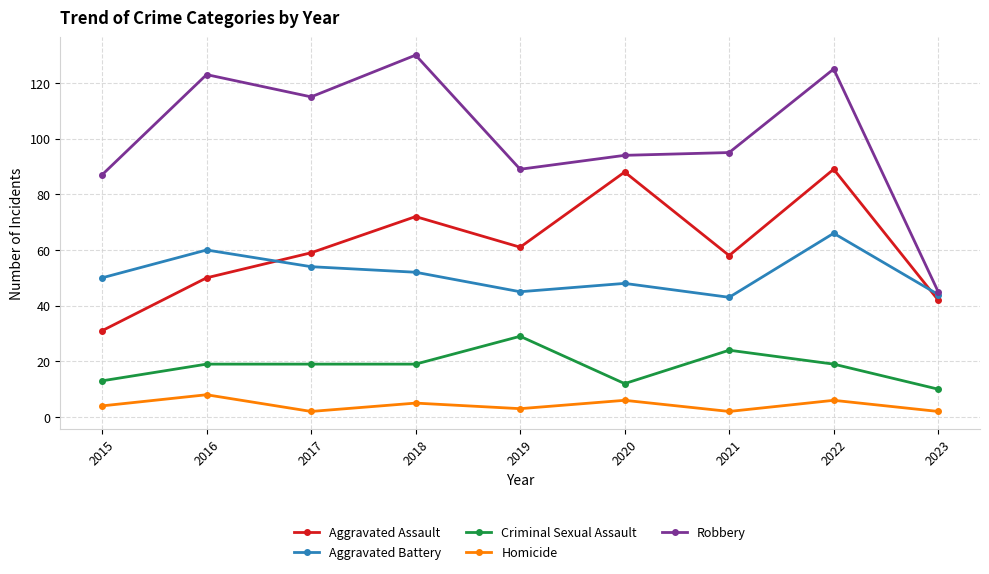

Read the Aggravated Assault value at 2020.

88